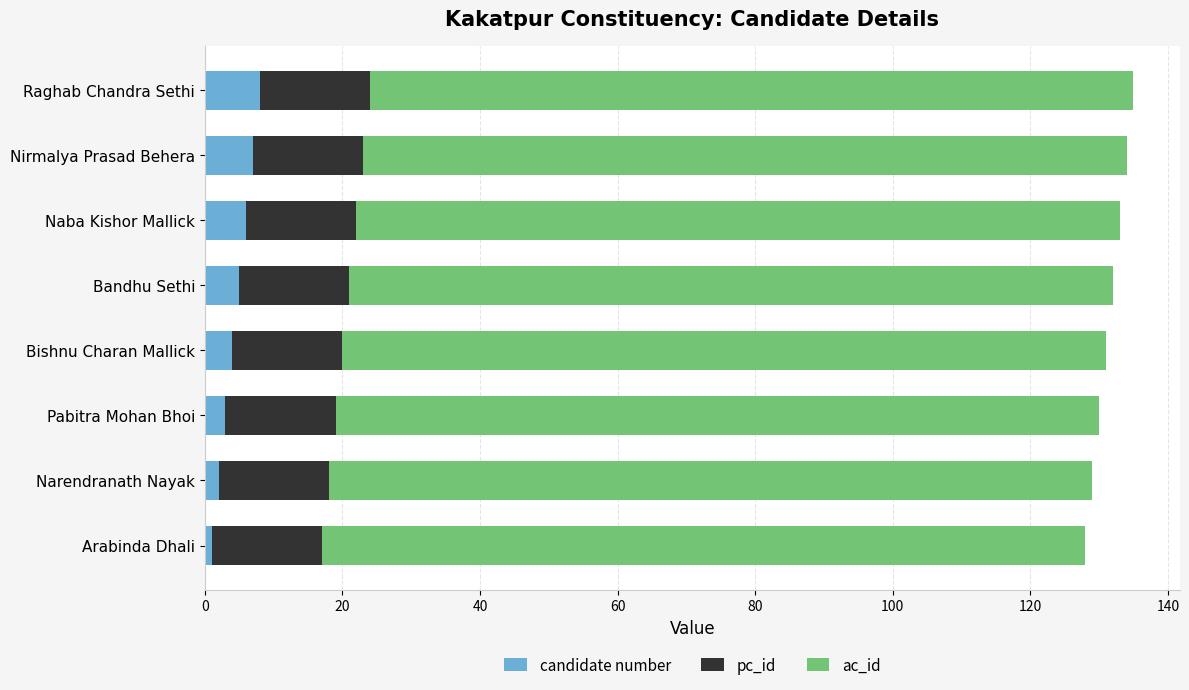

What is the sum of all candidate number values?

36